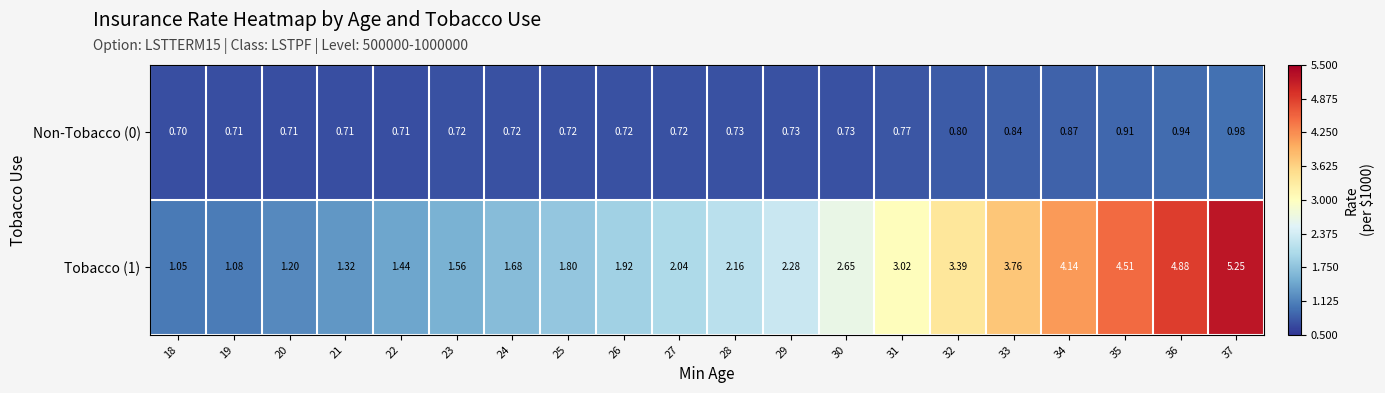

At 36, list the series in order from smallest to largest.

Non-Tobacco (0), Tobacco (1)